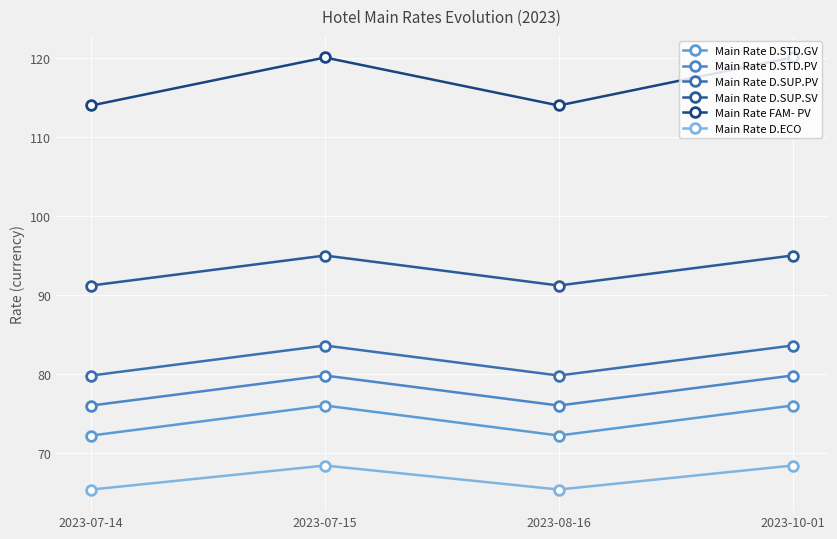

At which category is the sum across all series the highest?

2023-07-15